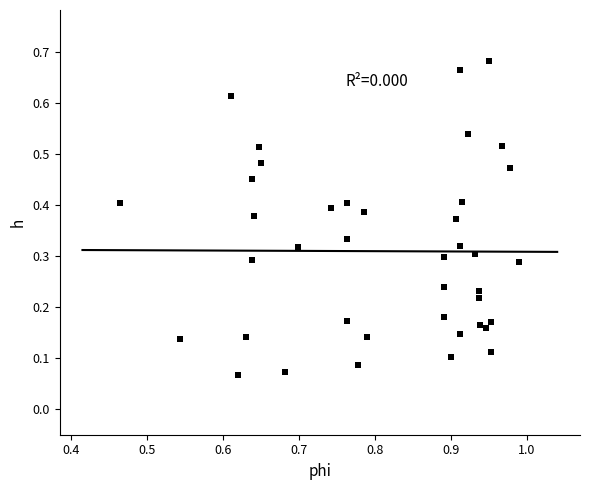

Count the number of points in this scatter plot.

40